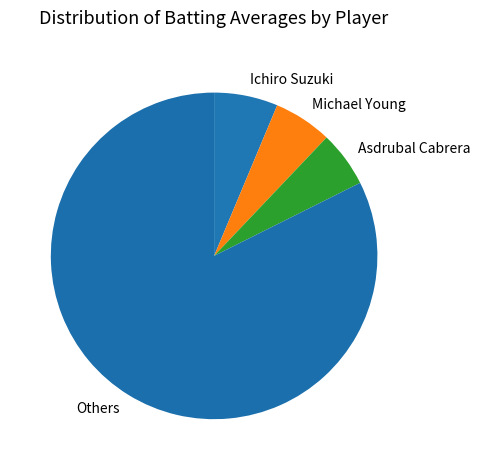

Do Others and Ichiro Suzuki together represent more than half of the pie?

Yes